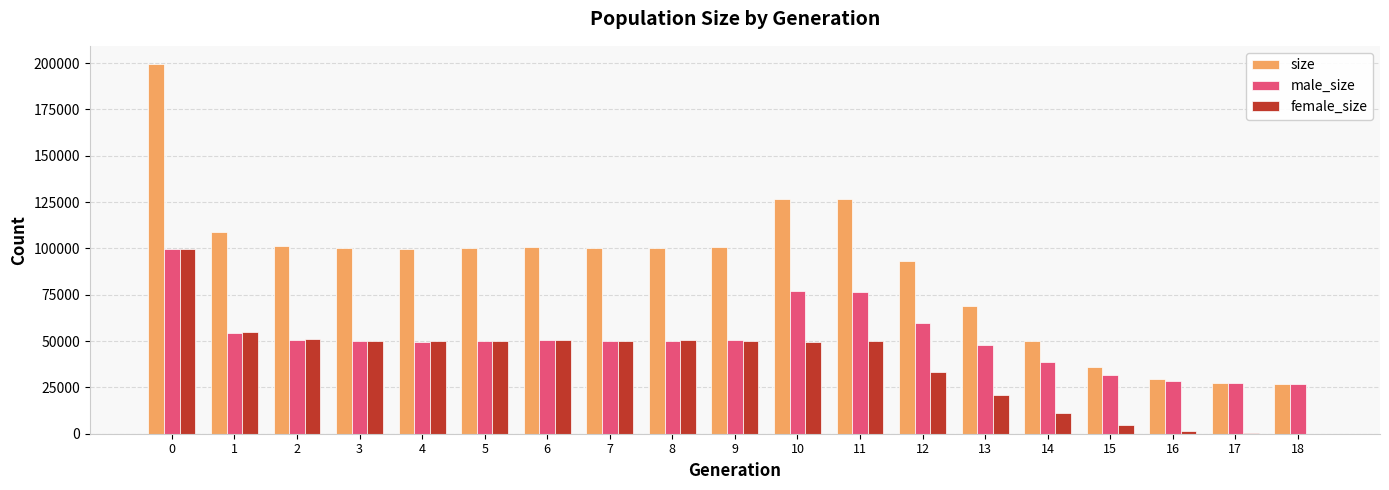

What is the sum of all female_size values?

727975